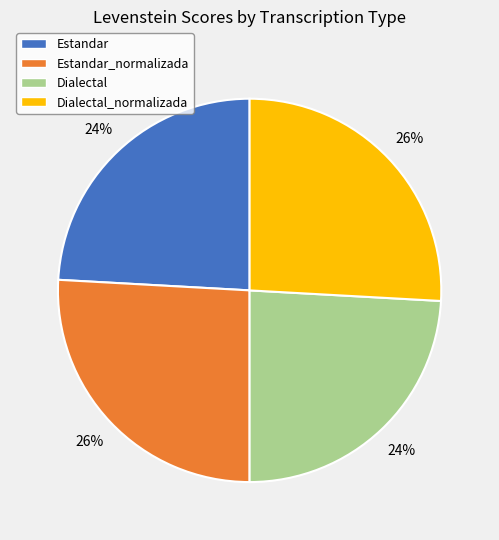

How many slices are in this pie chart?

4